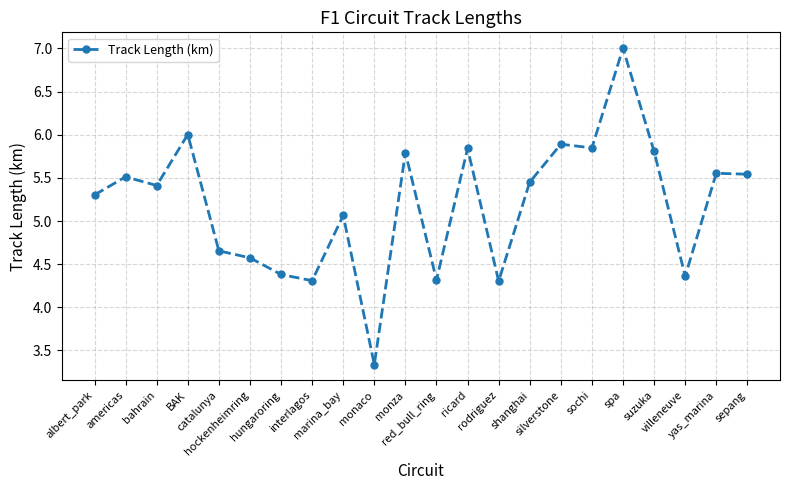

How many data points does each series have?

22